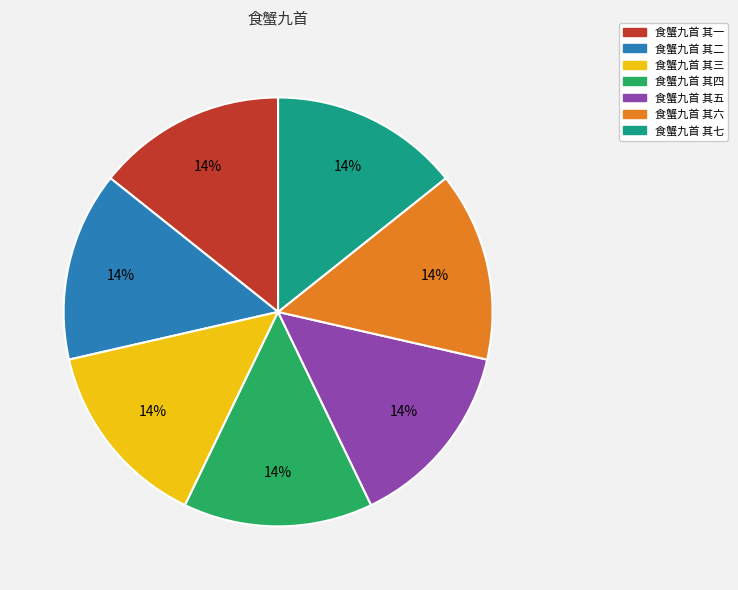

Do 食蟹九首 其六 and 食蟹九首 其七 together represent more than half of the pie?

No